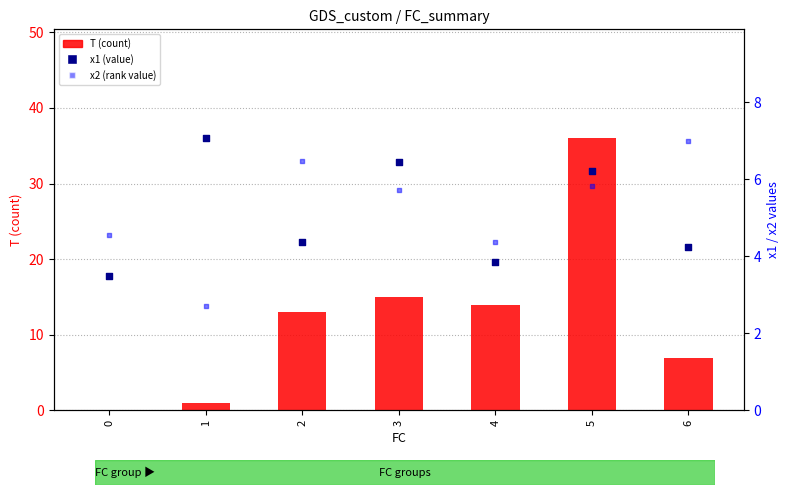

Which series reaches the maximum Y coordinate?

T (count)